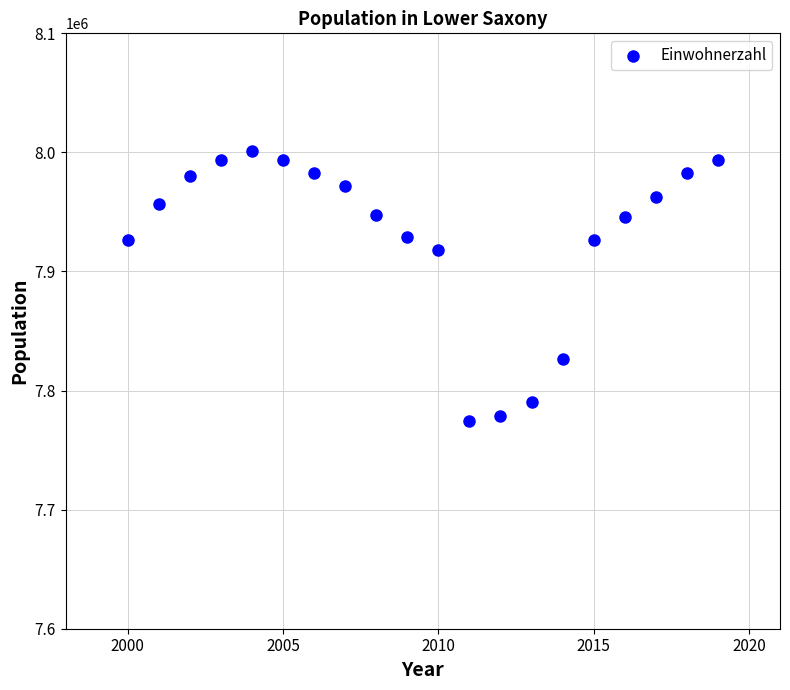

What is the range of X values (max minus min)?

19